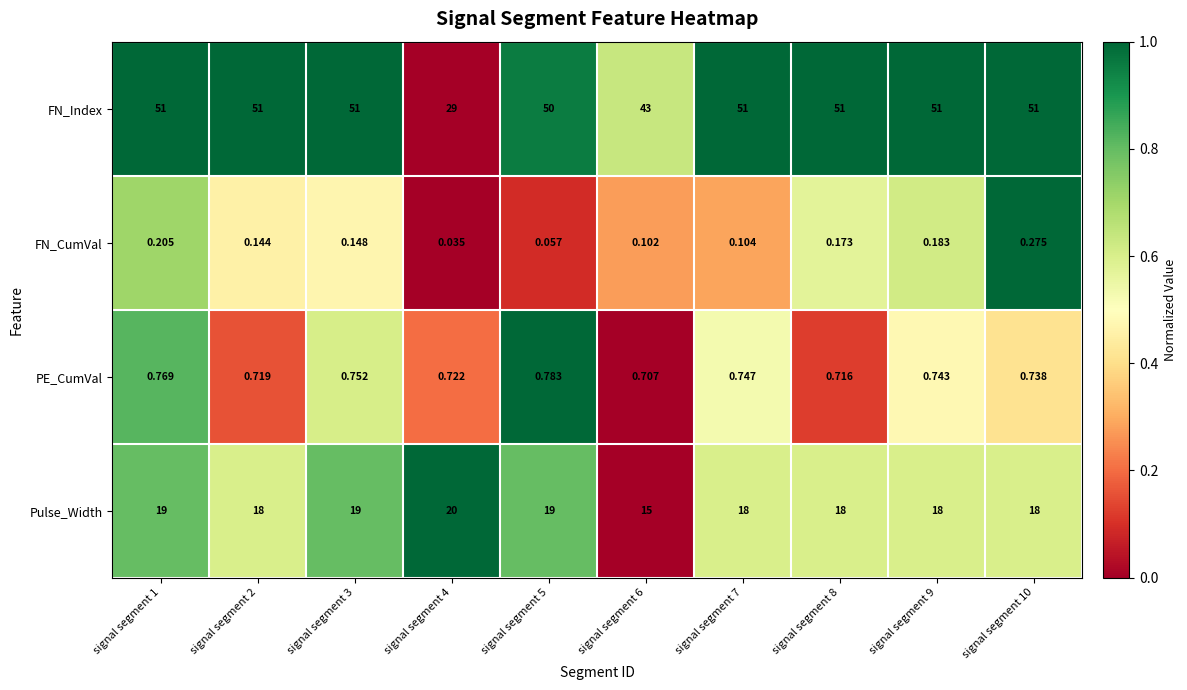

Between signal segment 3 and signal segment 9, which series saw the biggest shift?

Pulse_Width